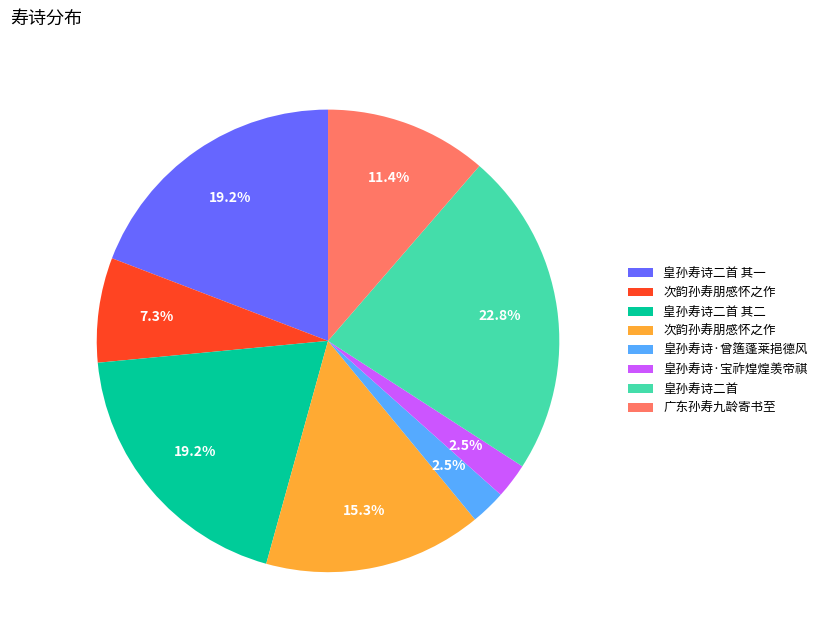

Does any single category account for the majority?

No